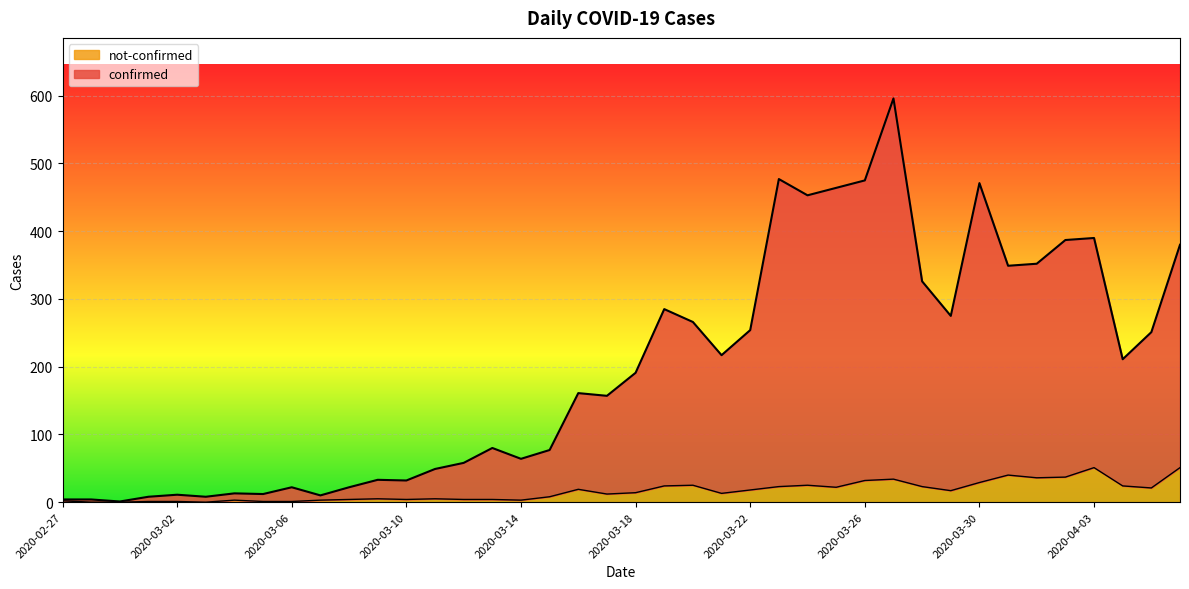

True or false: not-confirmed and confirmed cross at least once.

False